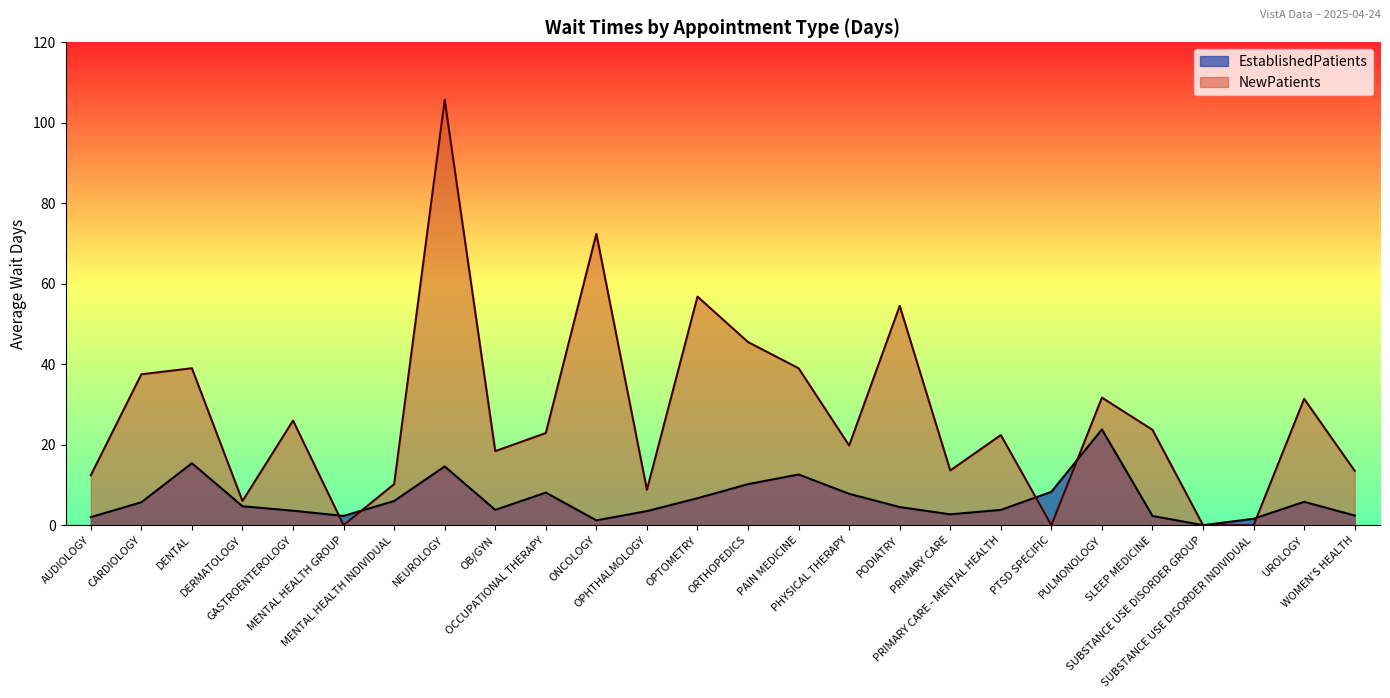

Count the number of categories in the chart.

26